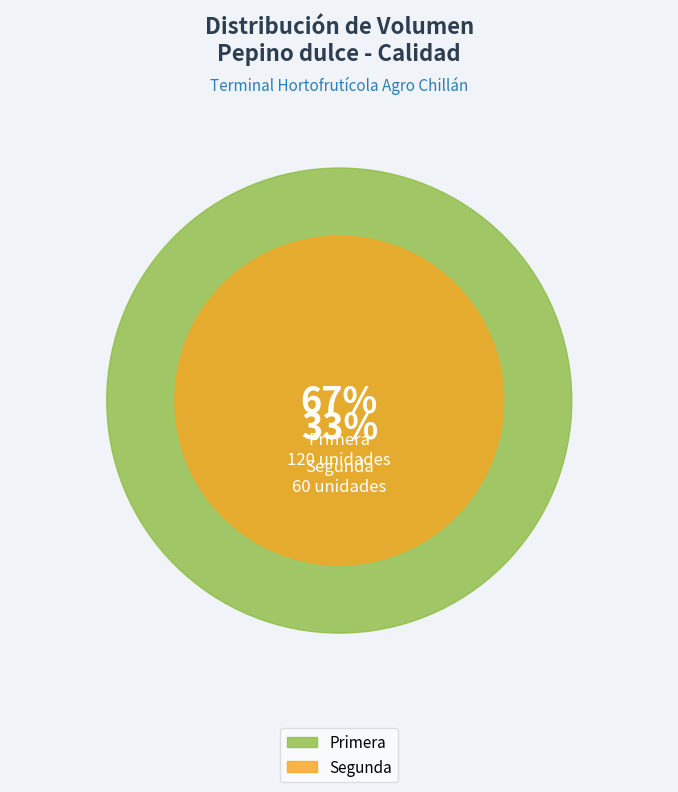

How much of the chart is everything except Primera?

33.3%